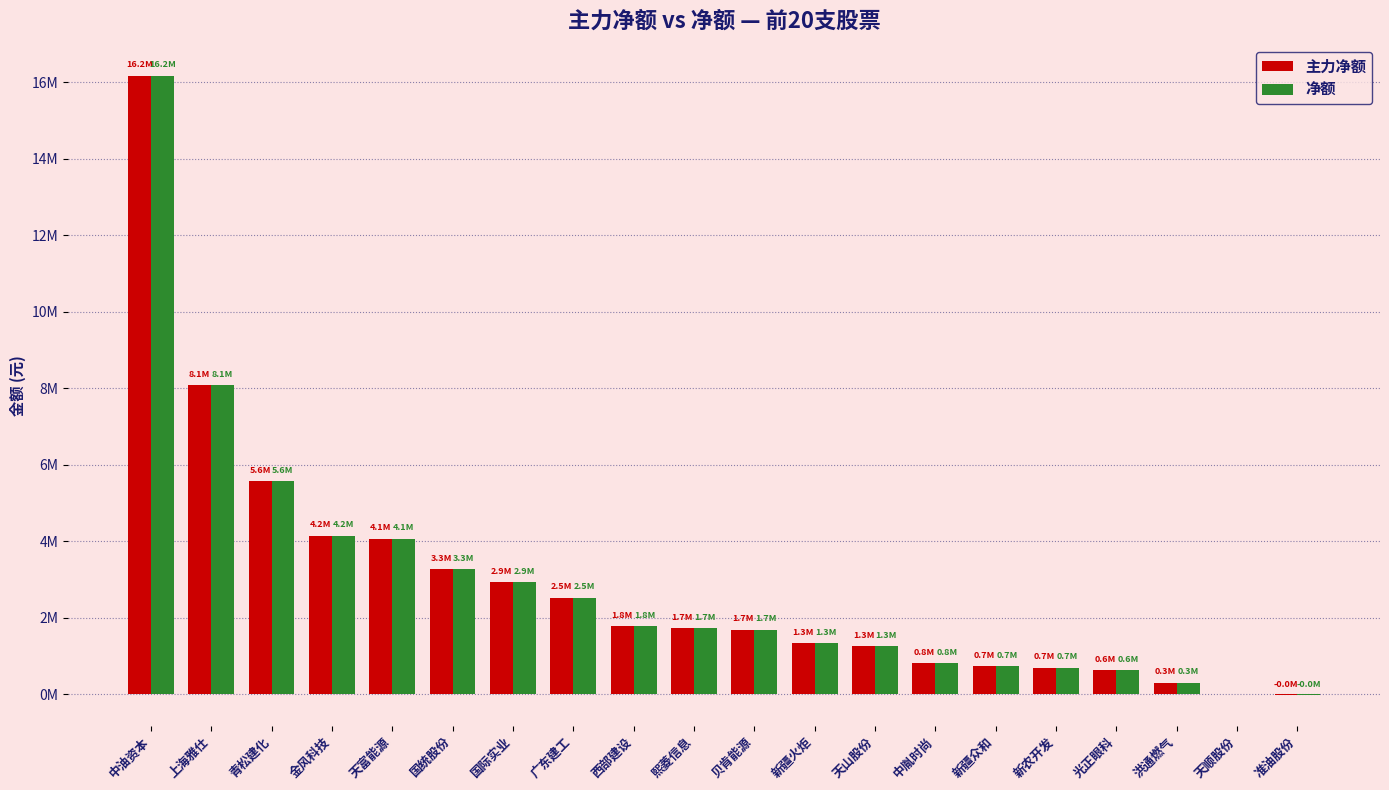

What is the average value of the 主力净额 series?

2888816